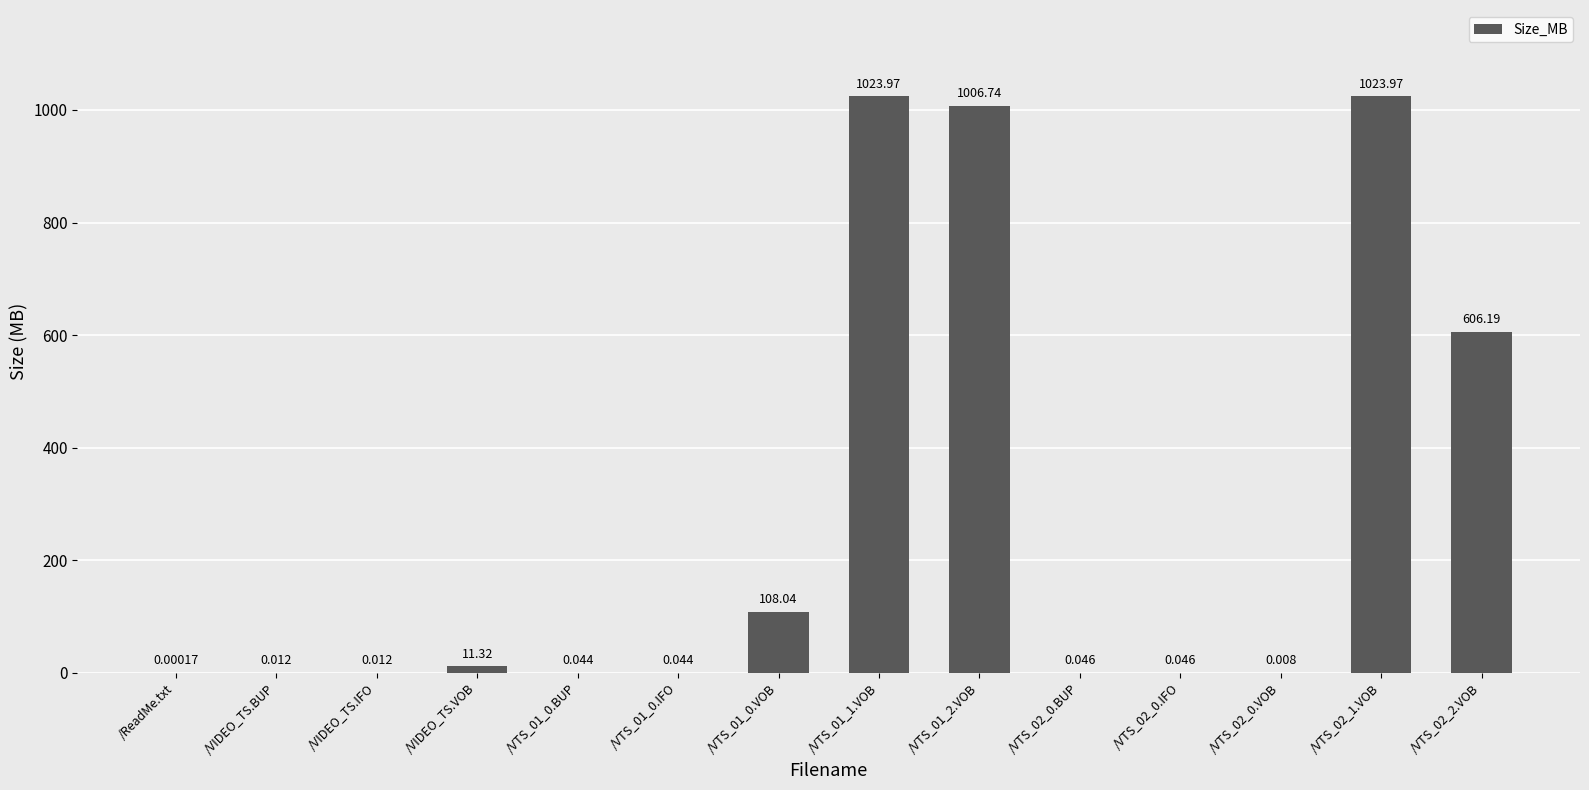

Rank the categories by value from highest to lowest.

/VTS_01_1.VOB, /VTS_02_1.VOB, /VTS_01_2.VOB, /VTS_02_2.VOB, /VTS_01_0.VOB, /VIDEO_TS.VOB, /VTS_02_0.BUP, /VTS_02_0.IFO, /VTS_01_0.BUP, /VTS_01_0.IFO, /VIDEO_TS.BUP, /VIDEO_TS.IFO, /VTS_02_0.VOB, /ReadMe.txt